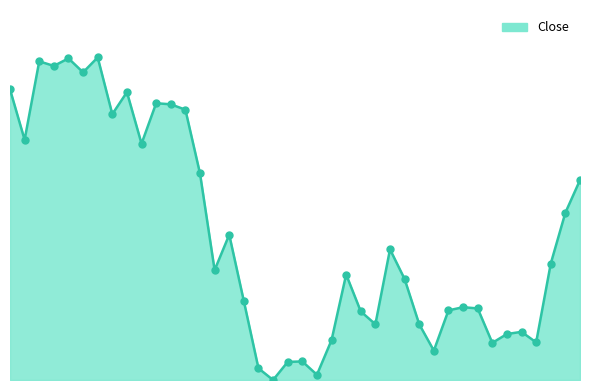

Is this an area chart (filled region under the line)?

Yes